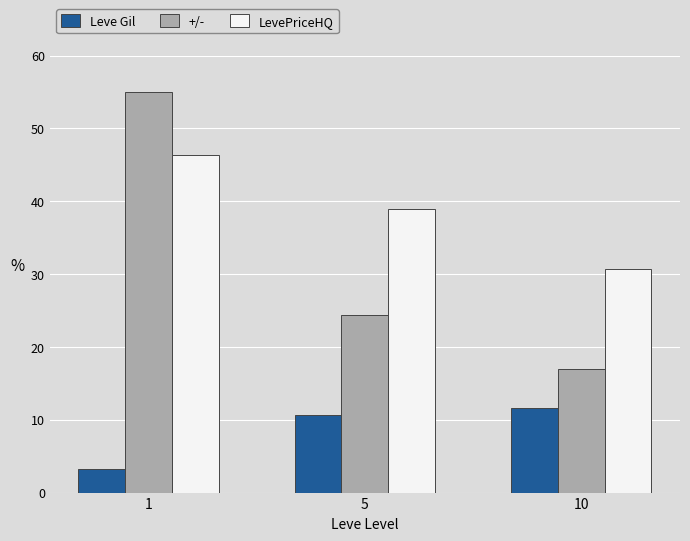

Which series has the widest spread of values?

+/-